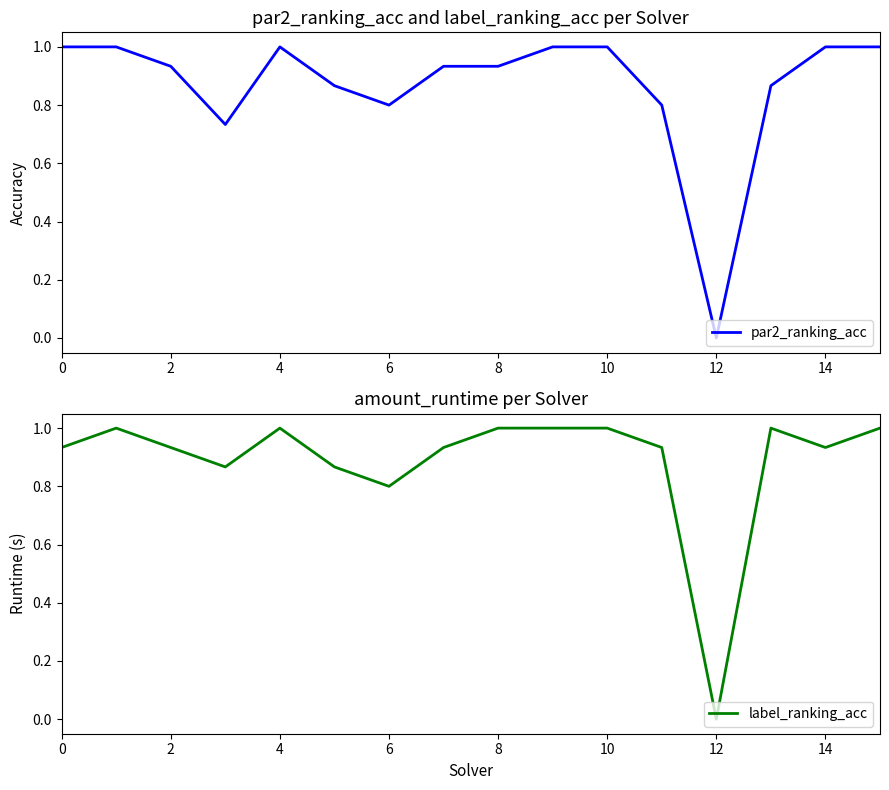

What are all the series names shown in the legend?

par2_ranking_acc, label_ranking_acc